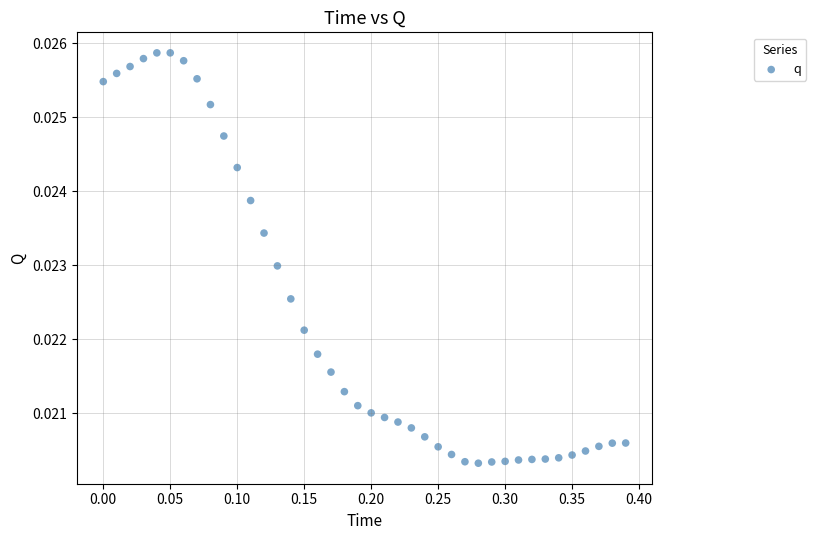

What is the range of X values (max minus min)?

0.4